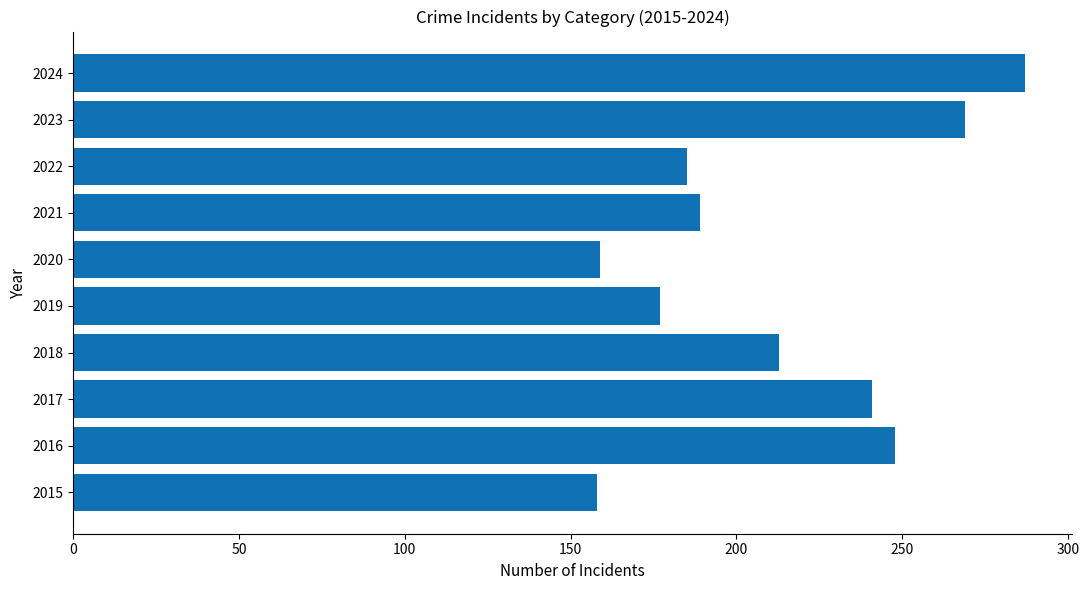

Between 2017 and 2018, which is larger?

2017